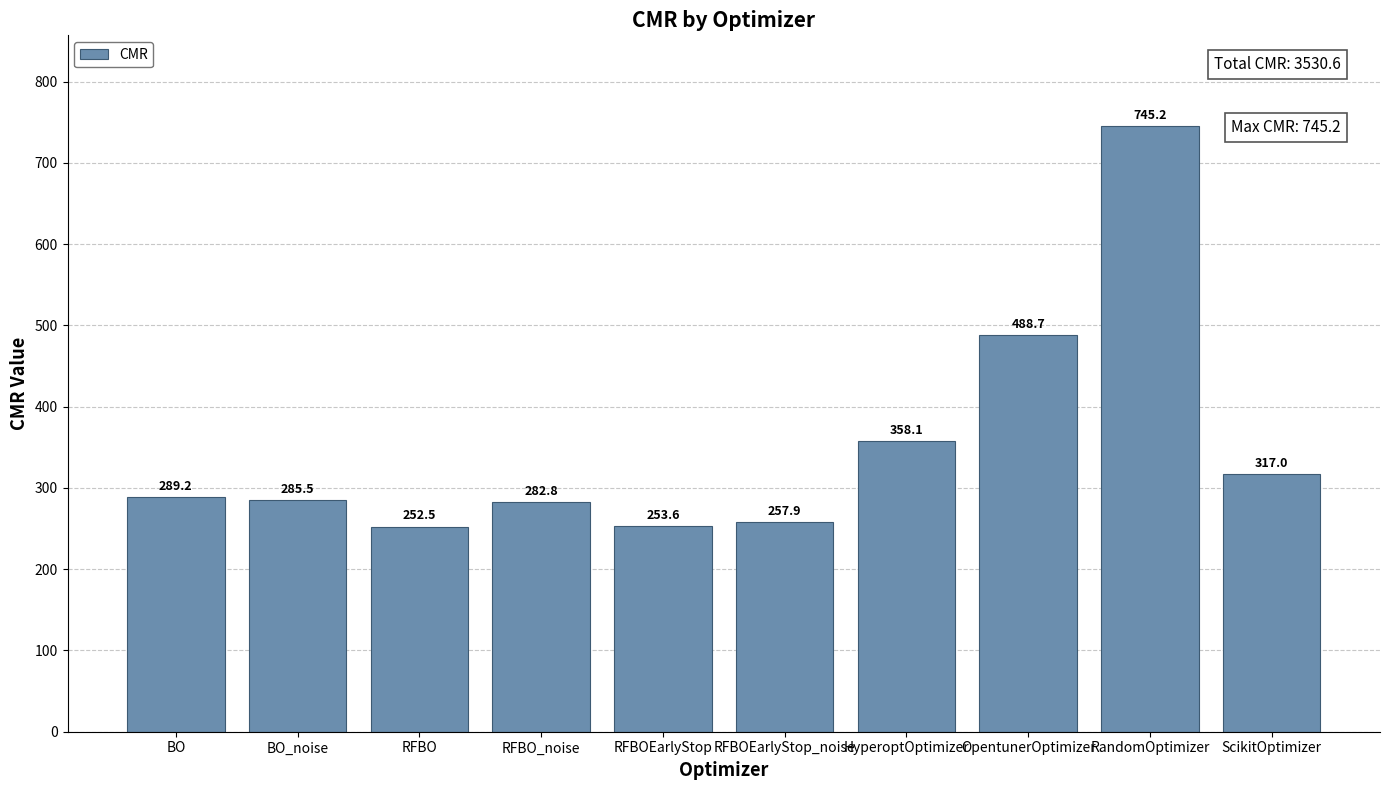

True or false: the data shows 282.8 at RFBO_noise.

True